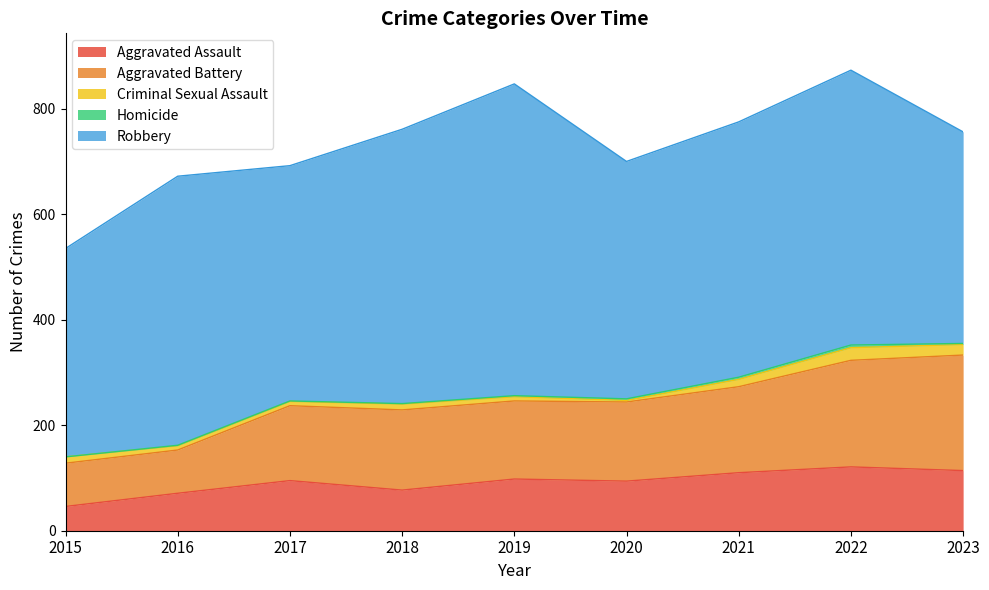

Which has a higher value, 2020 or 2023?

2023